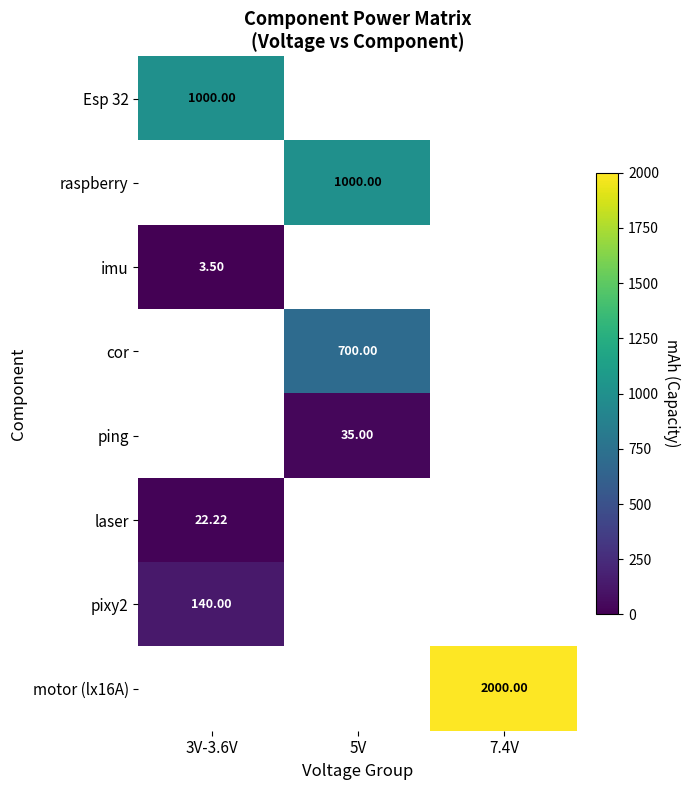

How many series are shown in this chart?

8